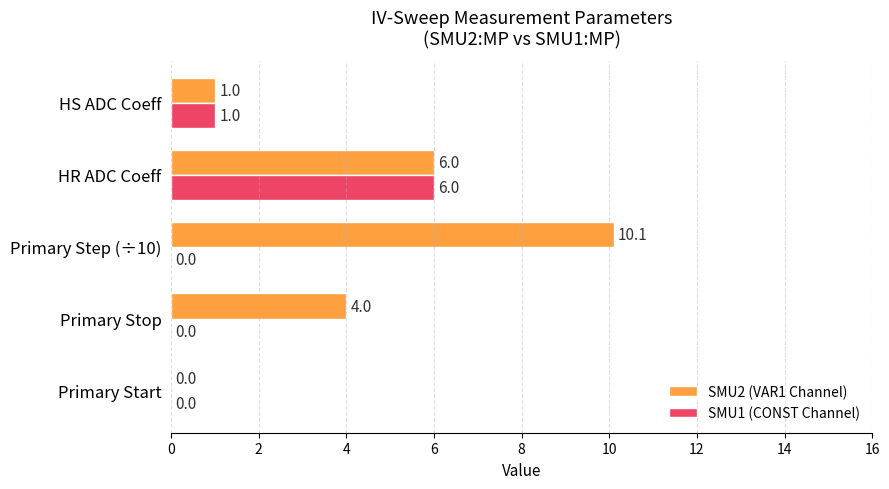

What is the average value of the SMU2 (VAR1 Channel) series?

4.2